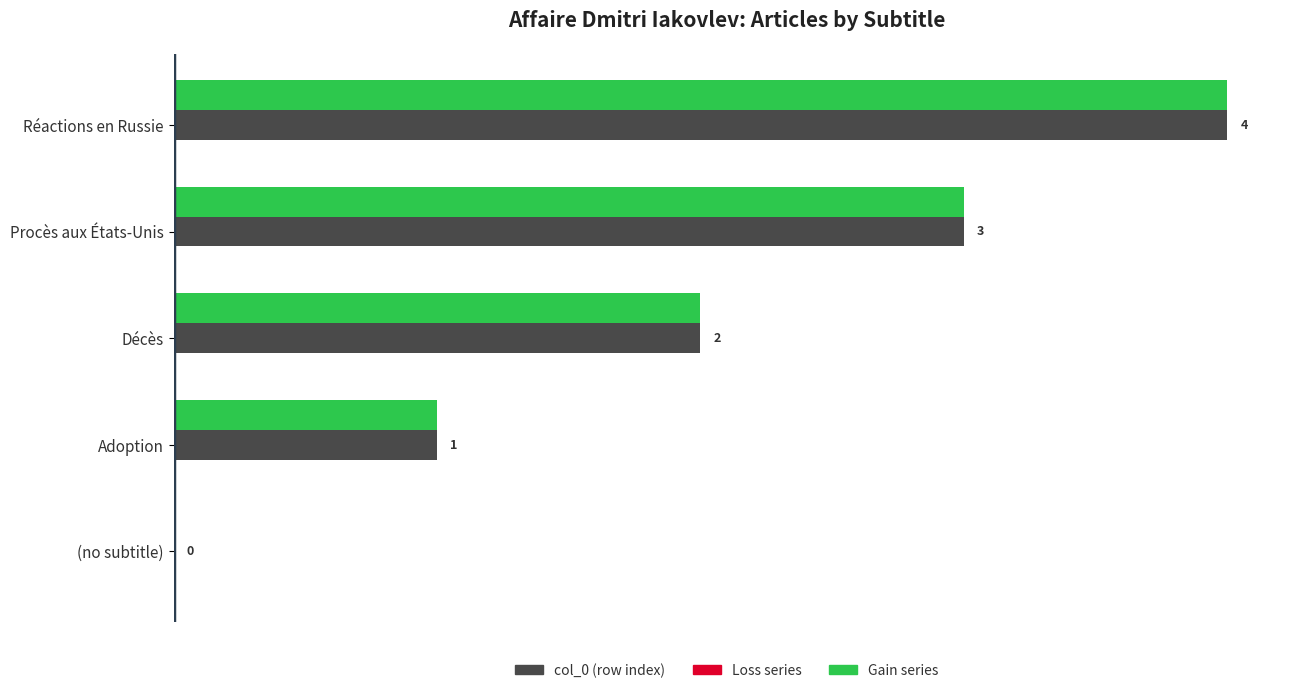

Where is Gain series nearest to the value 2?

Décès